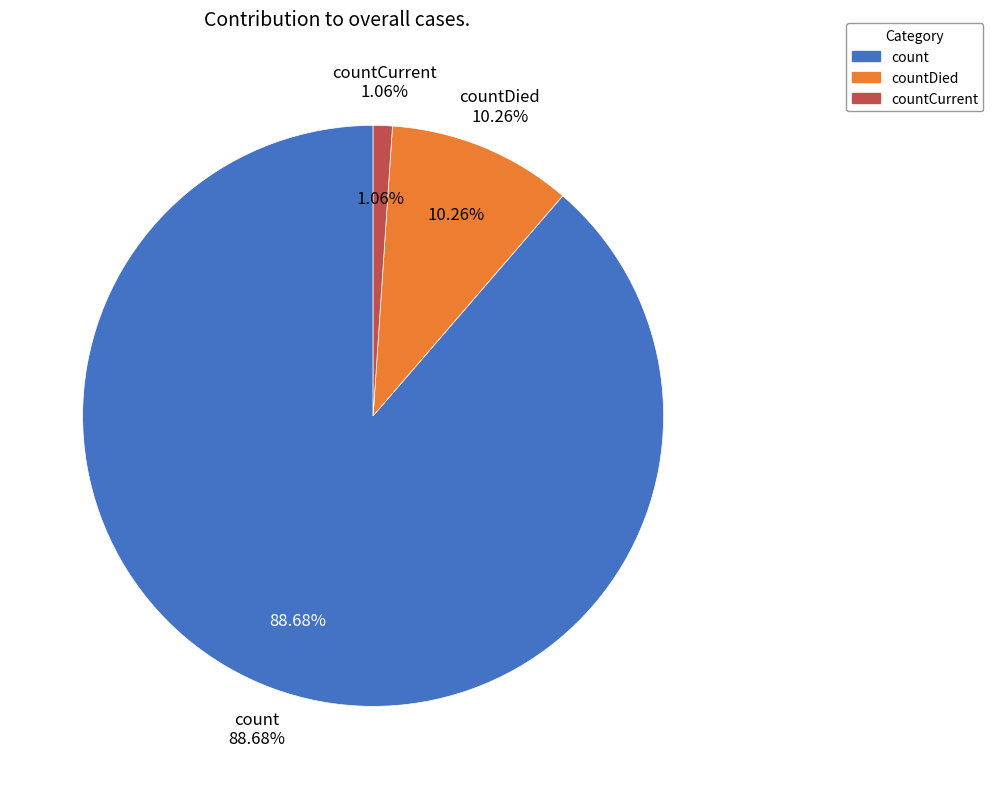

True or false: count accounts for 89% of the total.

True